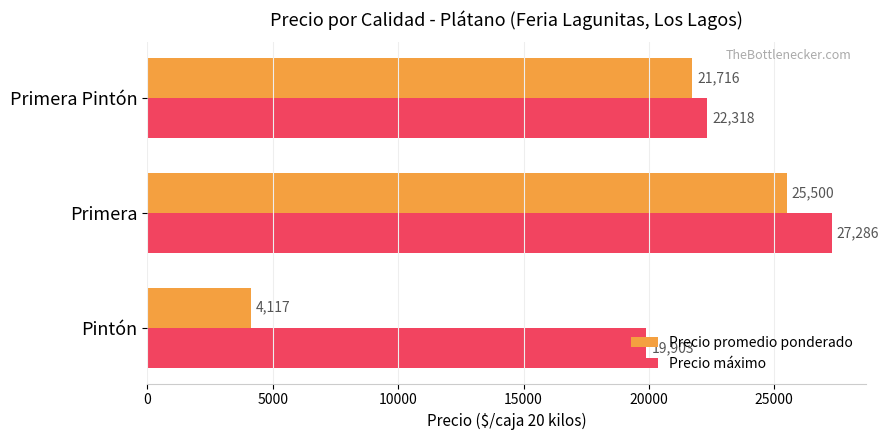

Which series has the largest range (max minus min)?

Precio promedio ponderado